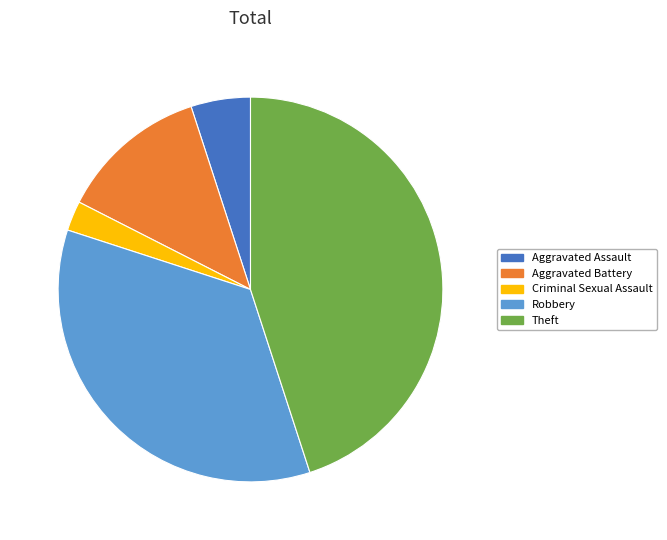

What is the ratio of the value at Robbery to the value at Aggravated Battery?

2.8